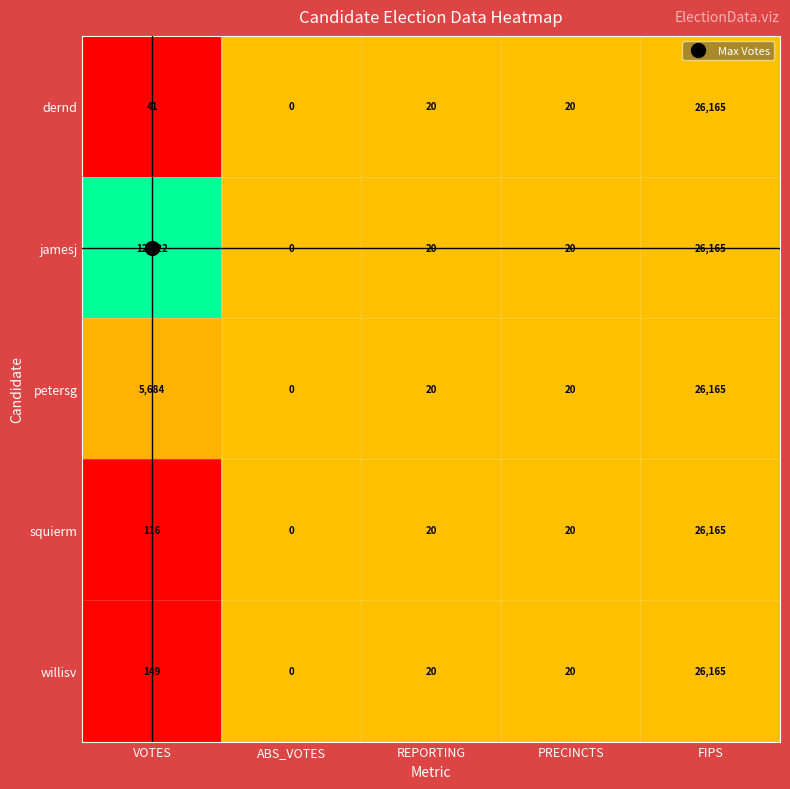

Which series changed the most between VOTES and REPORTING?

jamesj